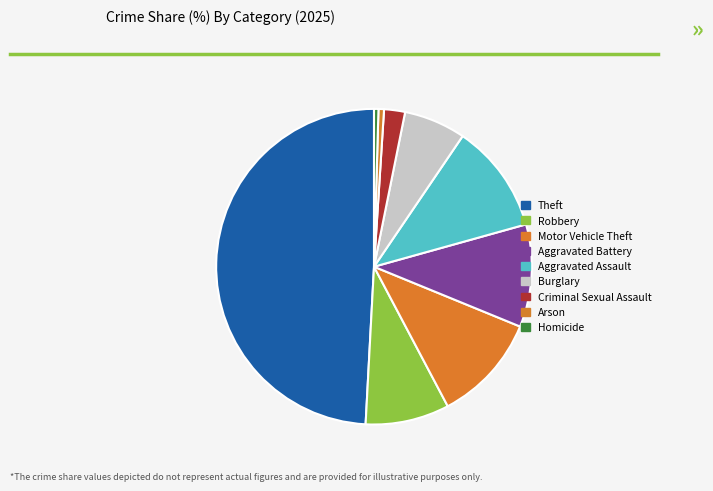

Which has a higher value, Aggravated Assault or Burglary?

Aggravated Assault